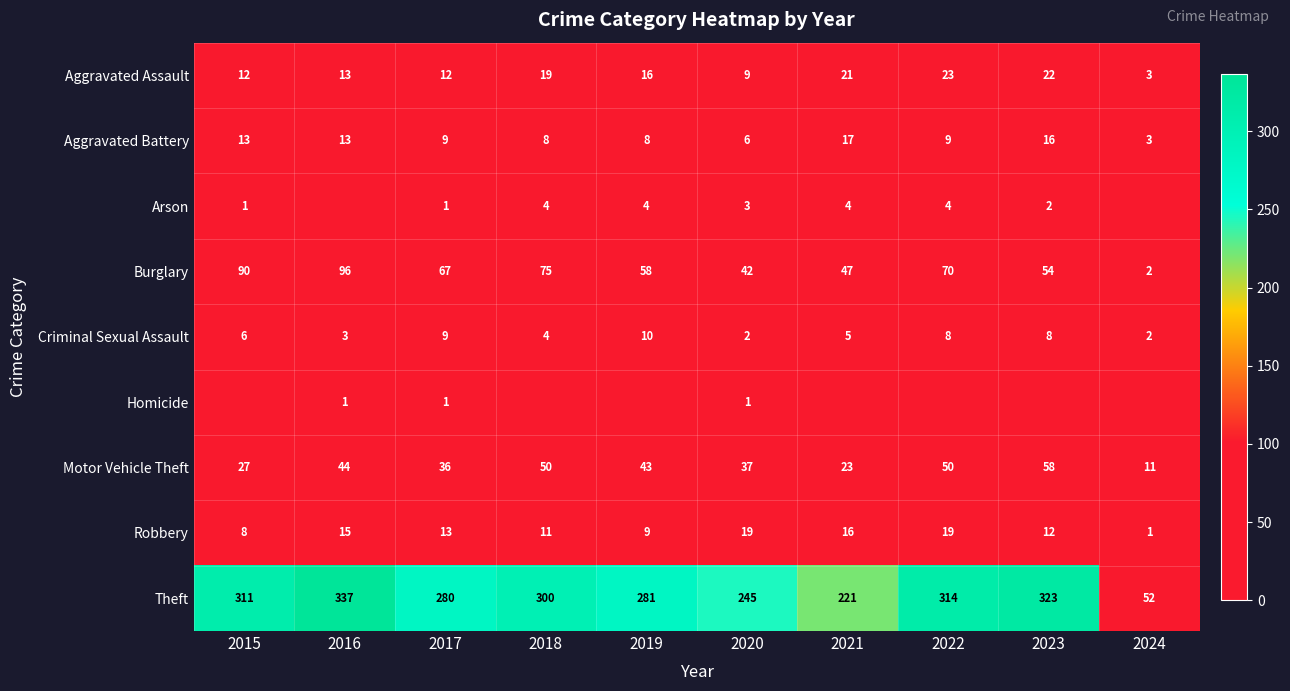

Rank the categories by Burglary value from highest to lowest.

2016, 2015, 2018, 2022, 2017, 2019, 2023, 2021, 2020, 2024